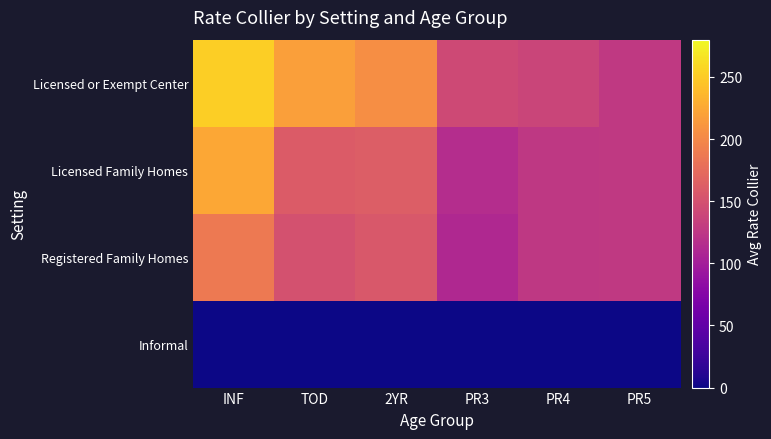

How many series are shown in this chart?

4